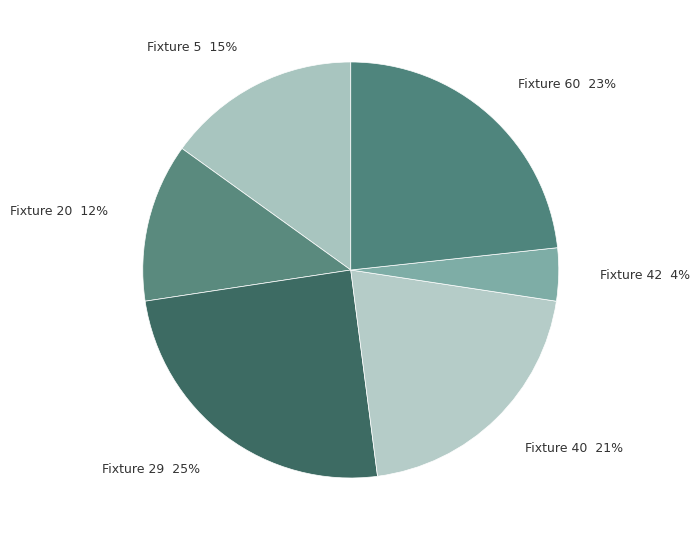

Combined, do Fixture 60 and Fixture 20 account for over 50%?

No